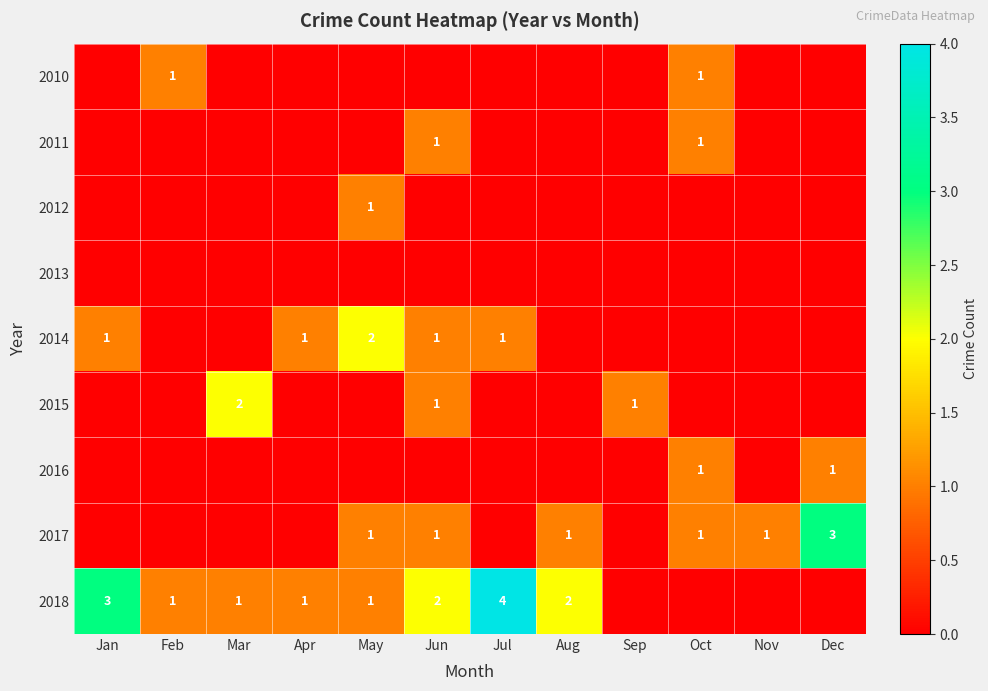

Which has a higher value, Jan or Feb?

Feb